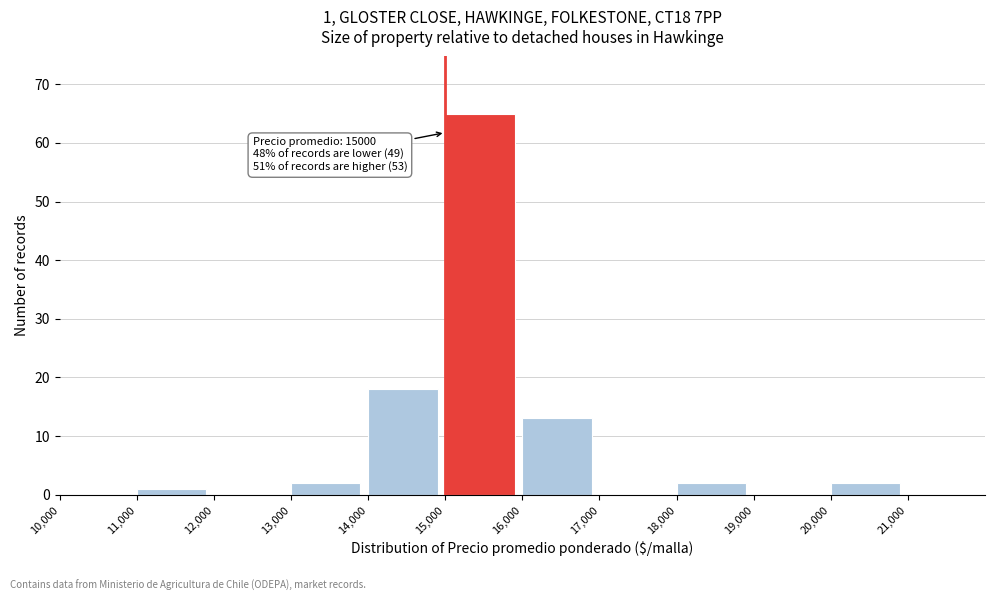

Which range on the x-axis has the tallest bar?

15000 to 16000